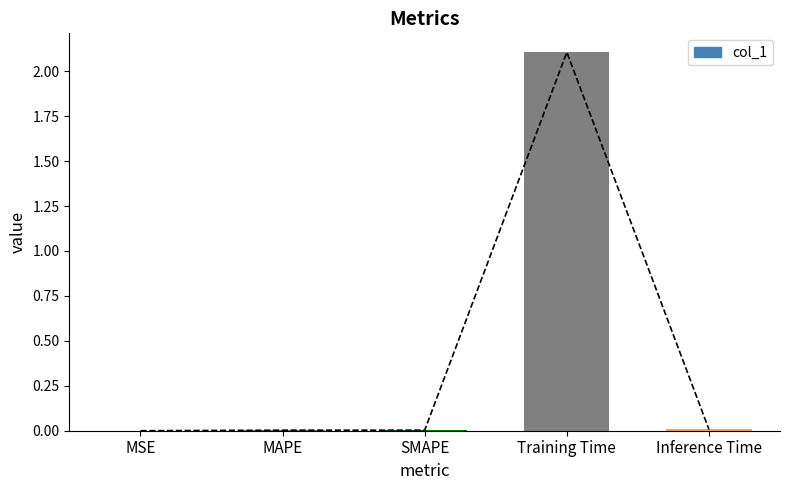

The chart shows a value of 0.0 at Inference Time. True or false?

True